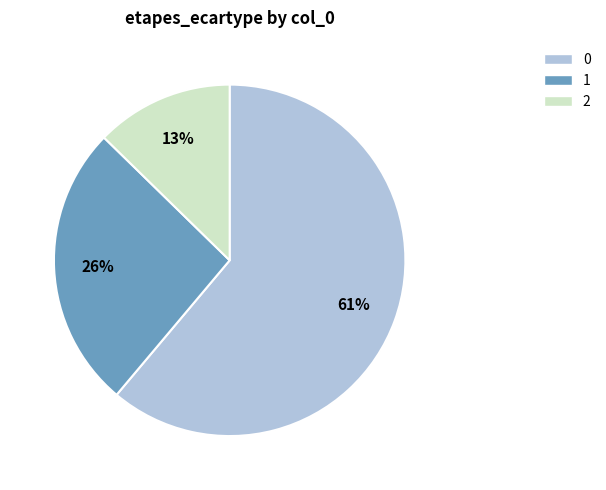

How many slices are in this pie chart?

3